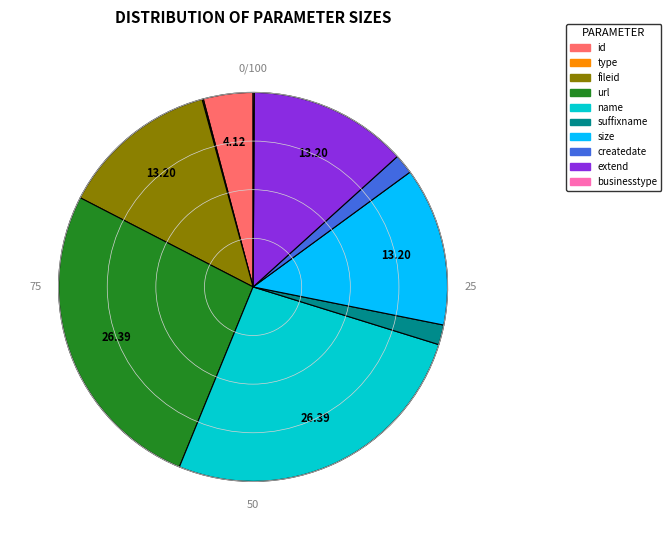

What is the ratio of the value at createdate to the value at fileid?

0.1